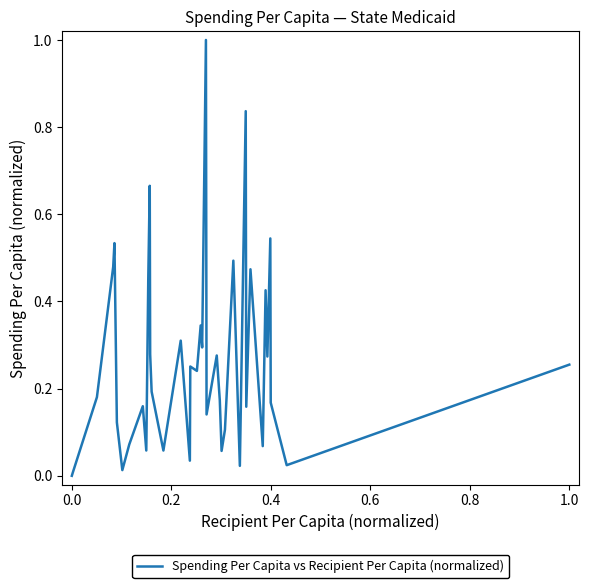

What is the maximum value shown in the chart?

1.0